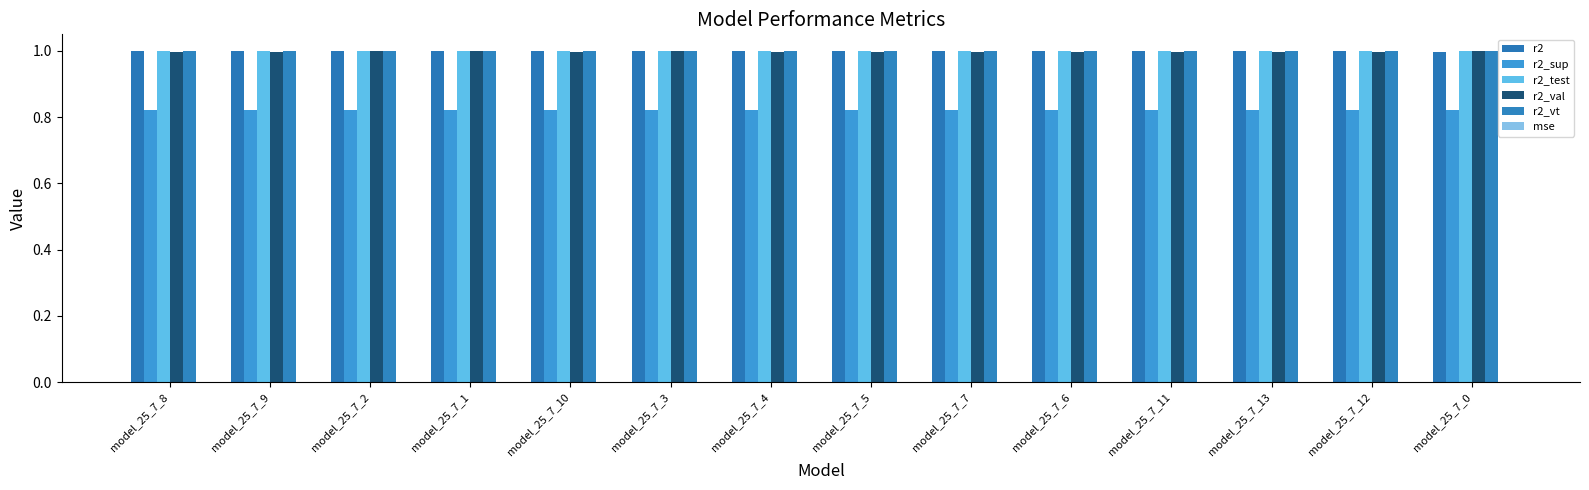

How many r2_sup values are between 0 and 1?

14